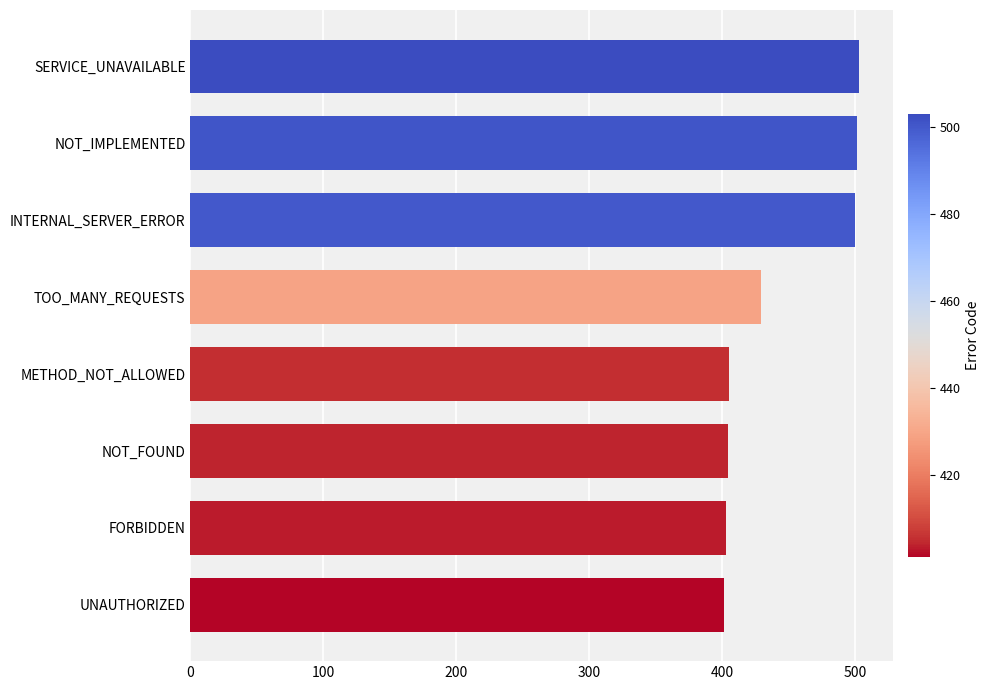

What value does the data have at SERVICE_UNAVAILABLE?

503